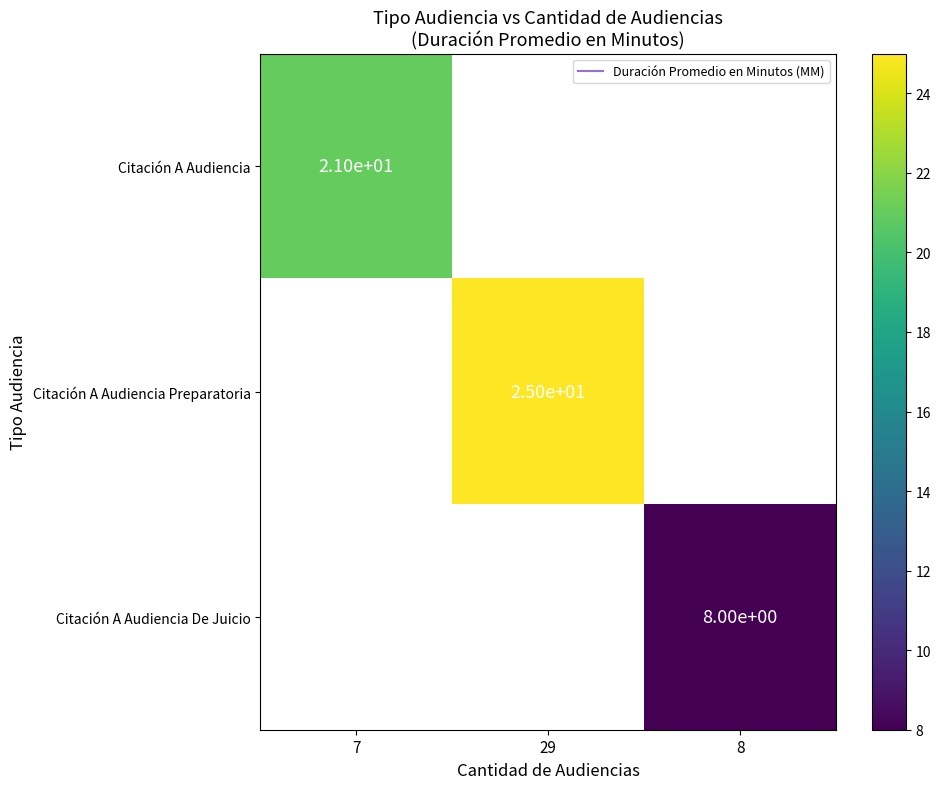

Which series has the widest spread of values?

Citación A Audiencia